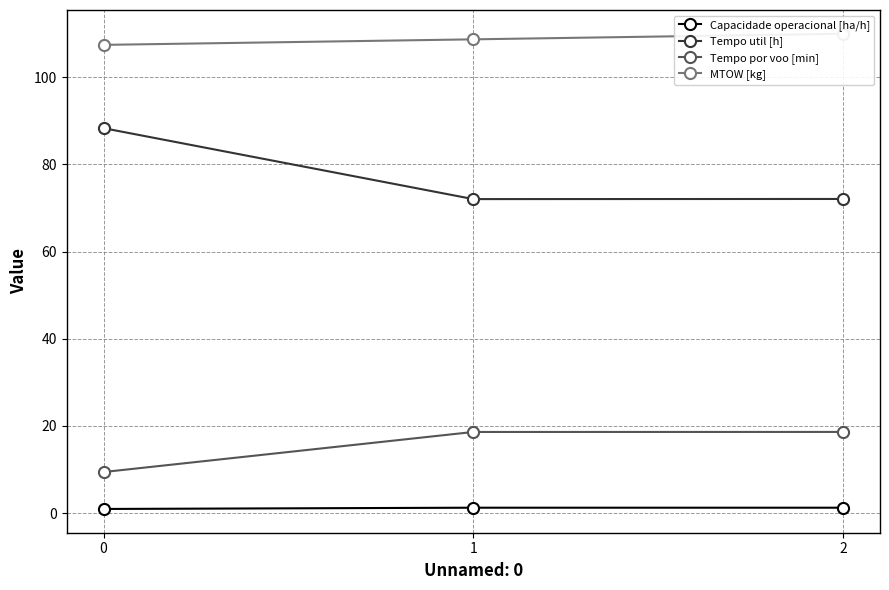

What is the difference between the maximum and minimum values in the MTOW [kg] series?

2.5